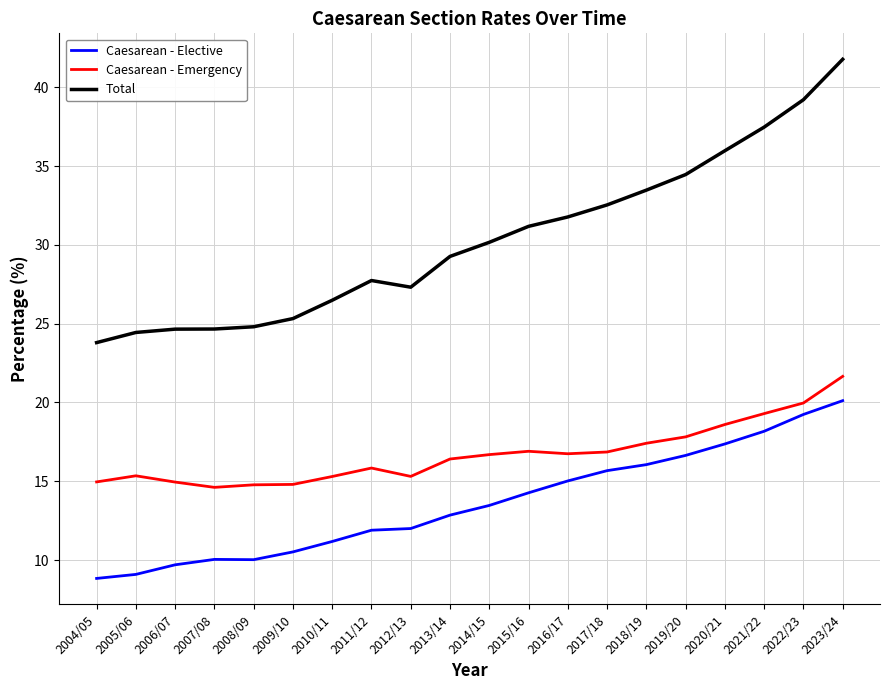

Between 2008/09 and 2011/12, which series saw the biggest shift?

Total